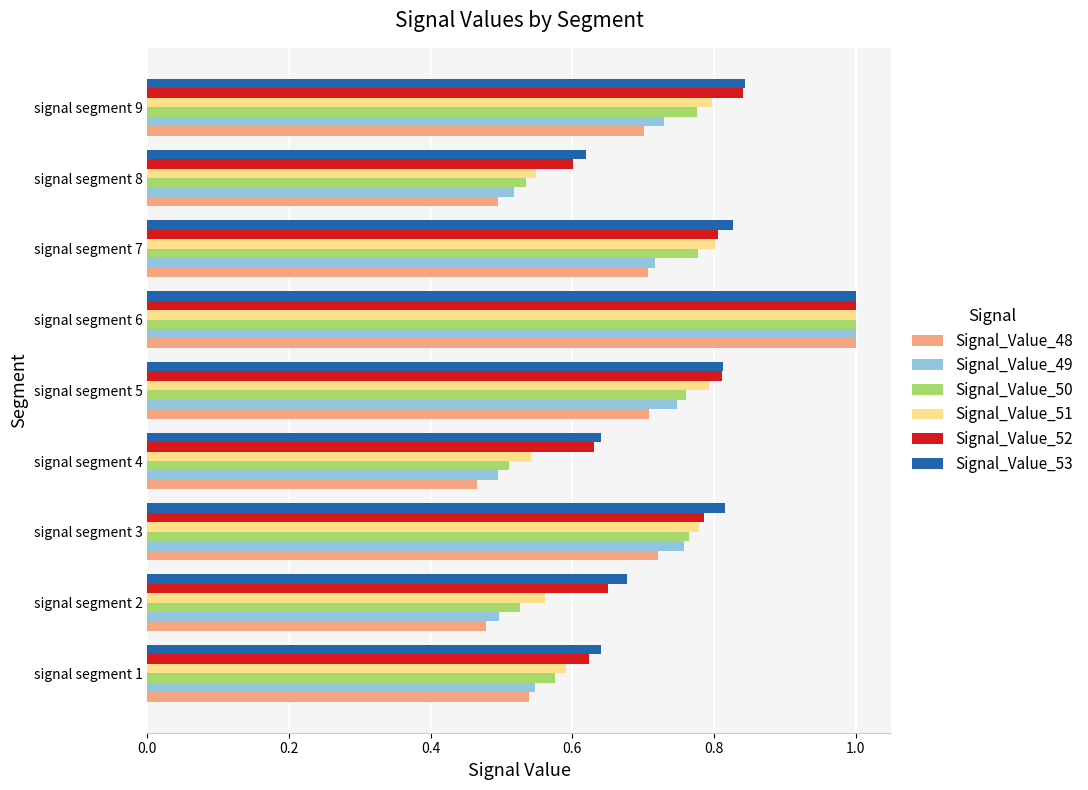

Where is Signal_Value_53 nearest to the value 0?

signal segment 8